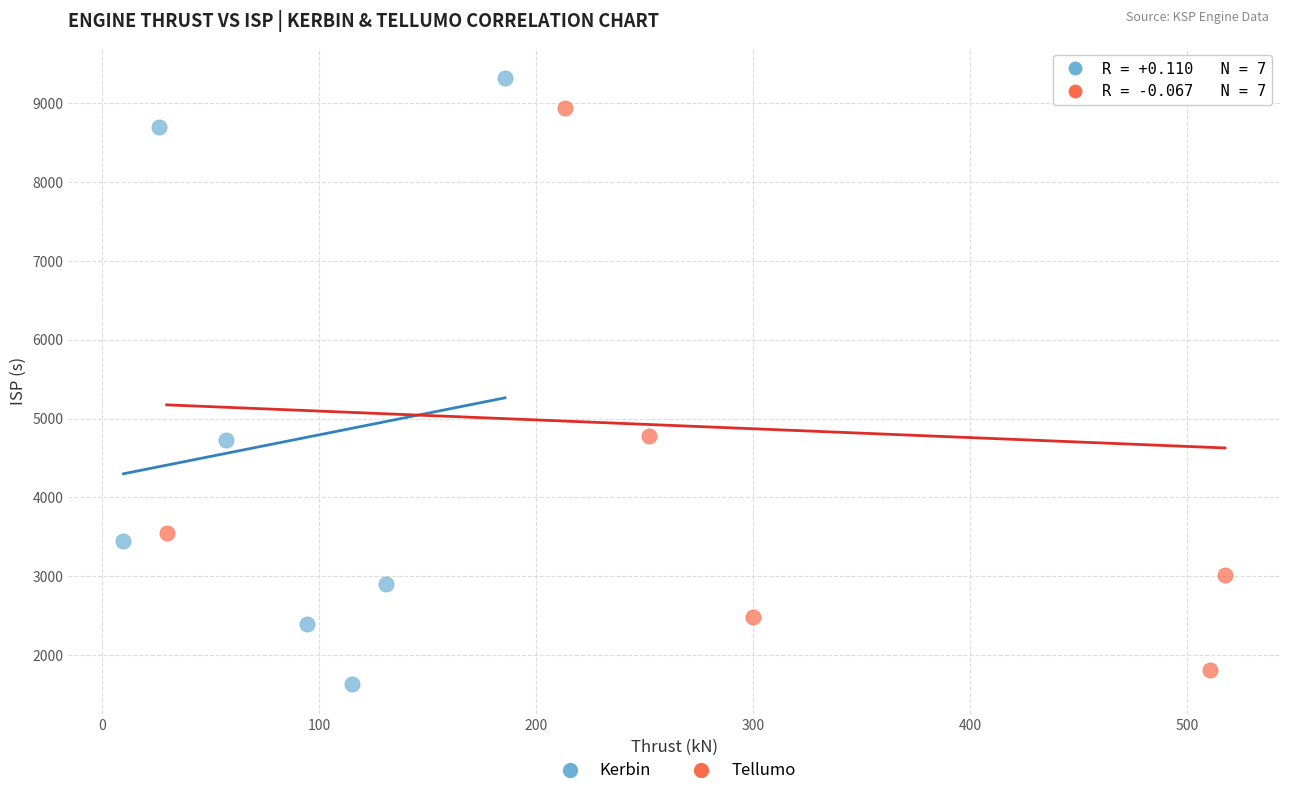

Which series has the widest spread of Y values?

Kerbin